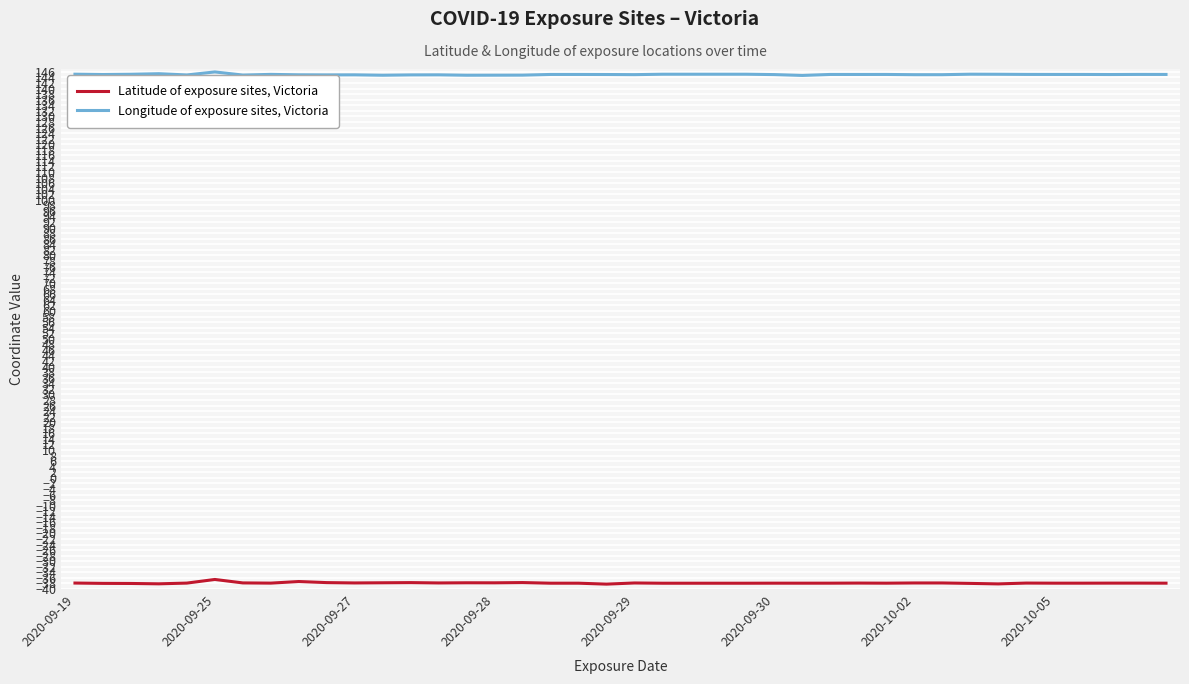

What is the greatest value displayed?

146.0